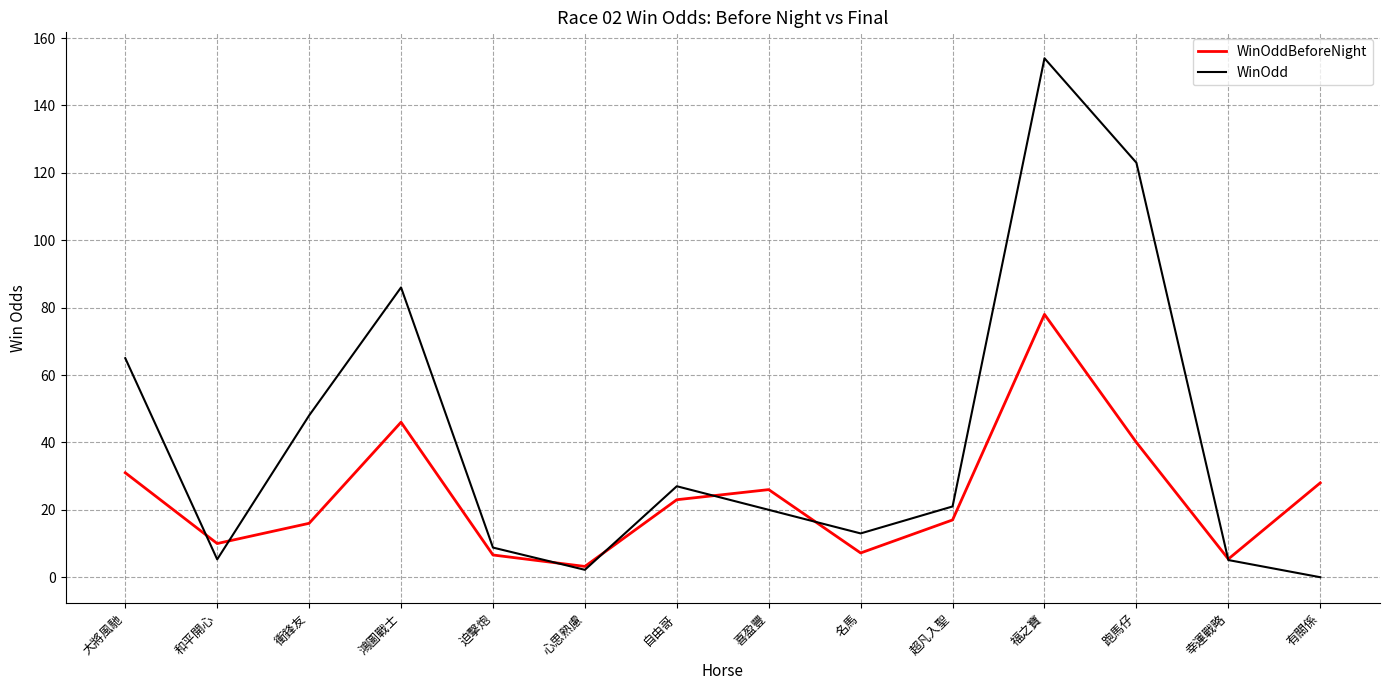

Rank the series at 鴻圖戰士 from lowest to highest value.

WinOddBeforeNight, WinOdd